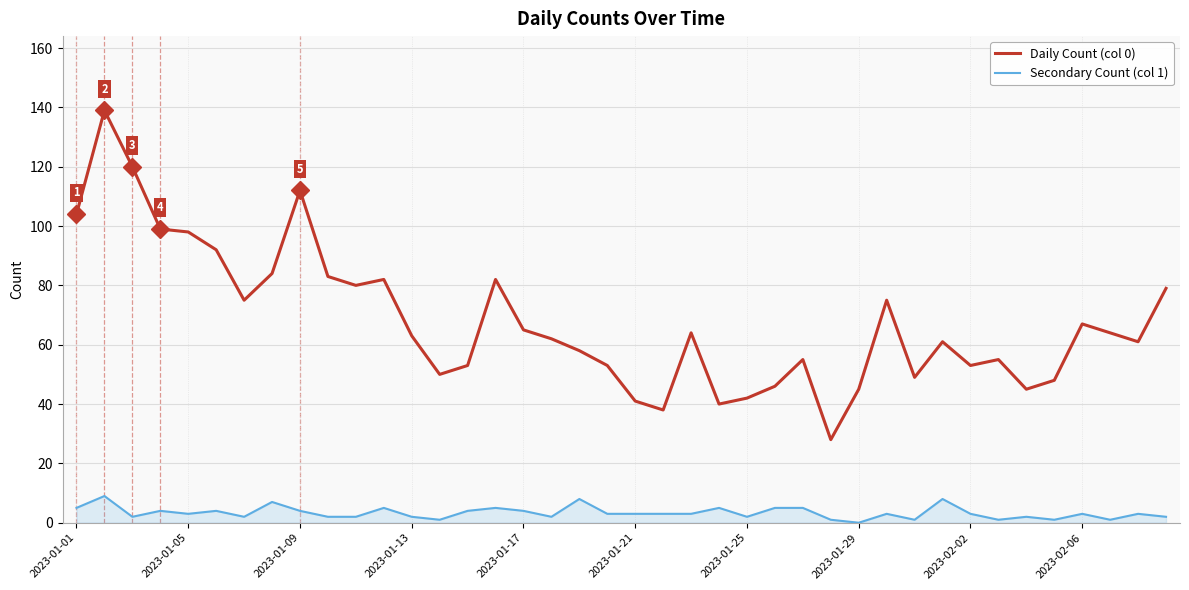

Does the chart display data point markers on the line(s)?

No